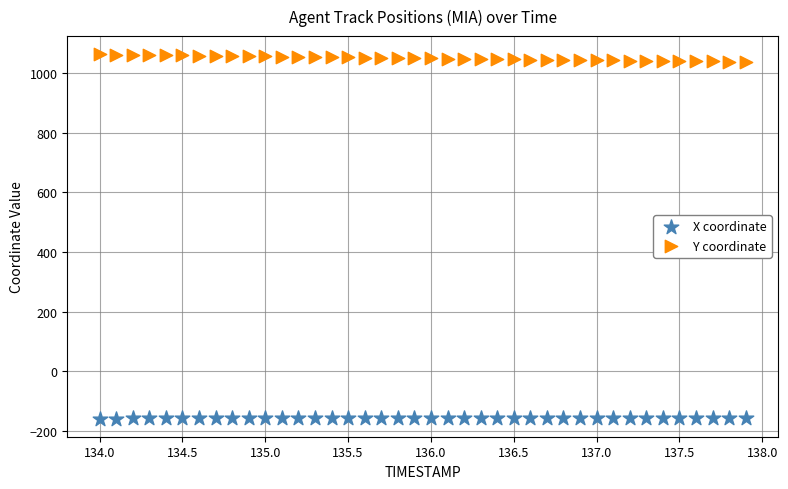

Which series has the largest Y range (max minus min)?

Y coordinate